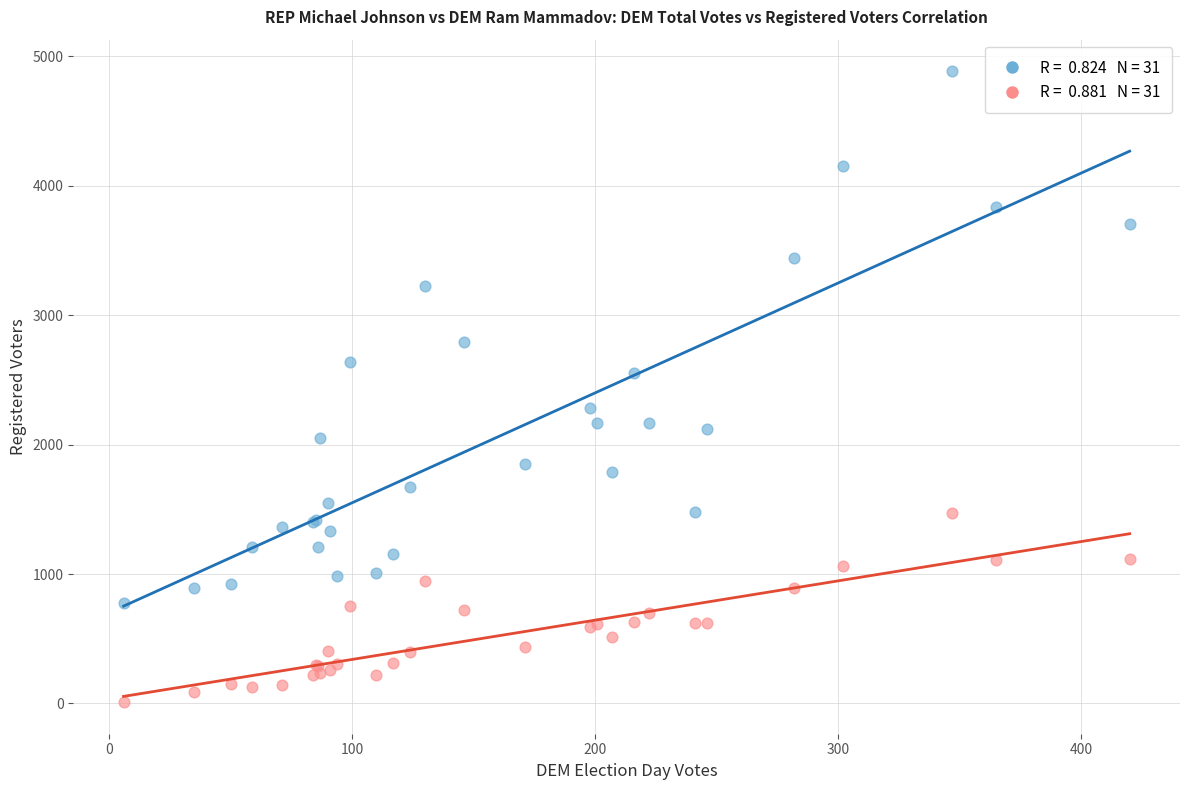

Across all series, what Y value is closest to 2447?

2555